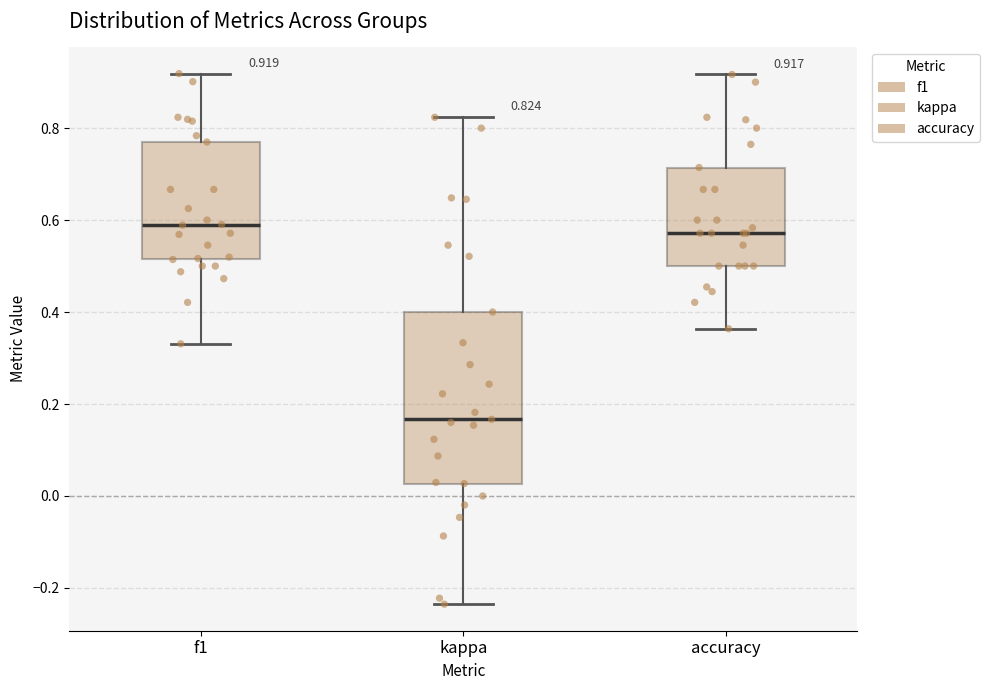

Which box is the tallest, from its lower edge to its upper edge?

kappa